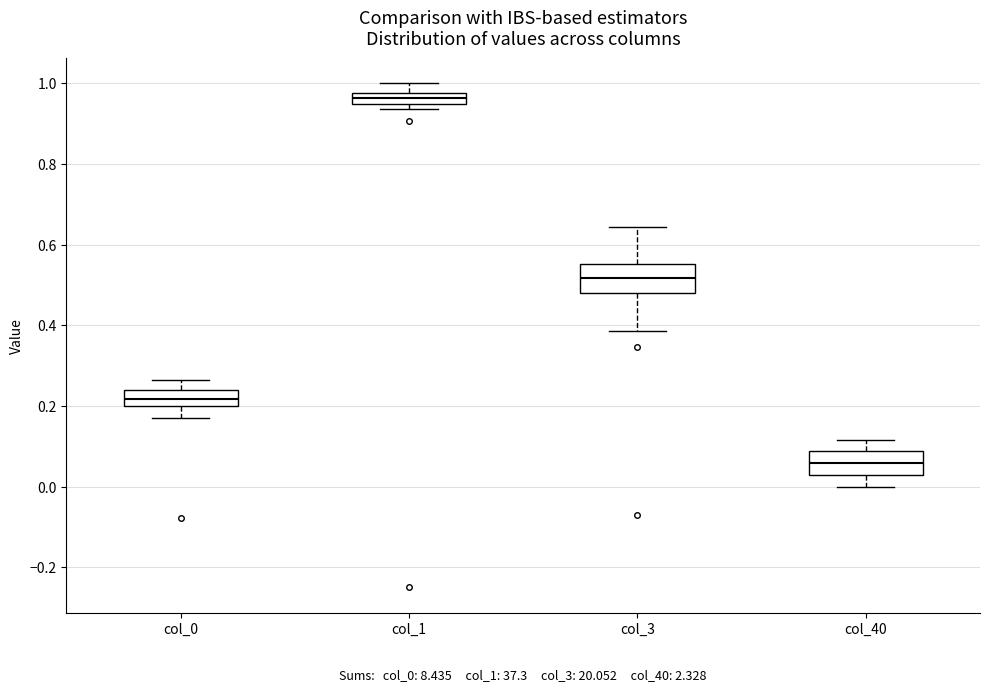

Where is the lower edge of the box for col_3 on the y-axis? The values are not printed on the chart, so give them approximately, as read against the axis.

0.48